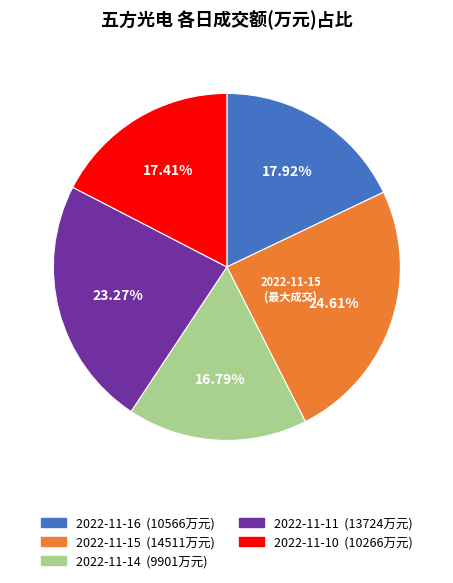

Does any single category account for the majority?

No